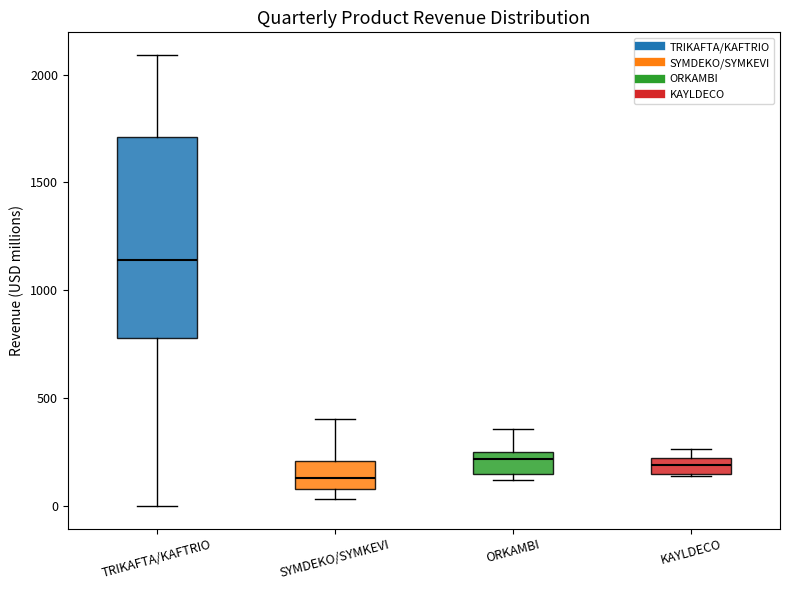

Where is the upper edge of the box for KAYLDECO on the y-axis? The values are not printed on the chart, so give them approximately, as read against the axis.

200